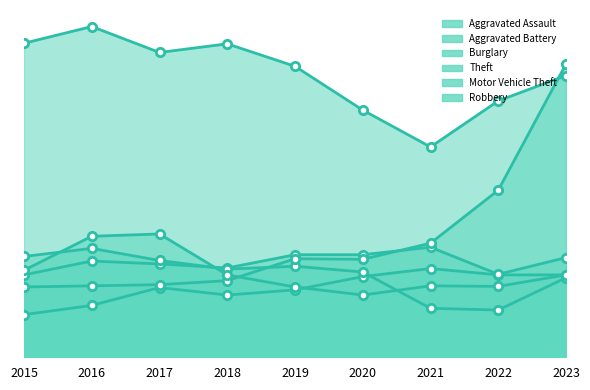

How many data points in Motor Vehicle Theft are above 170?

4